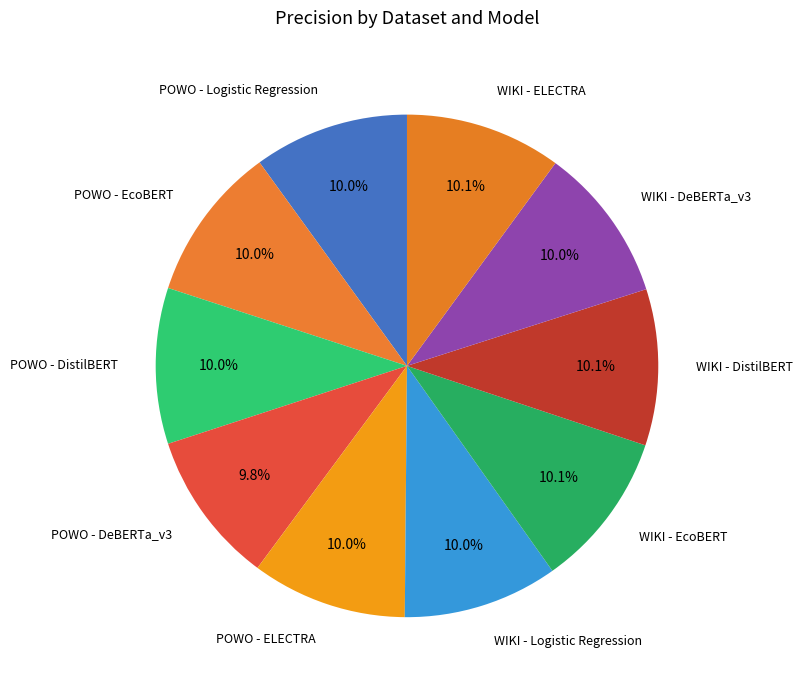

Does any single category account for the majority?

No